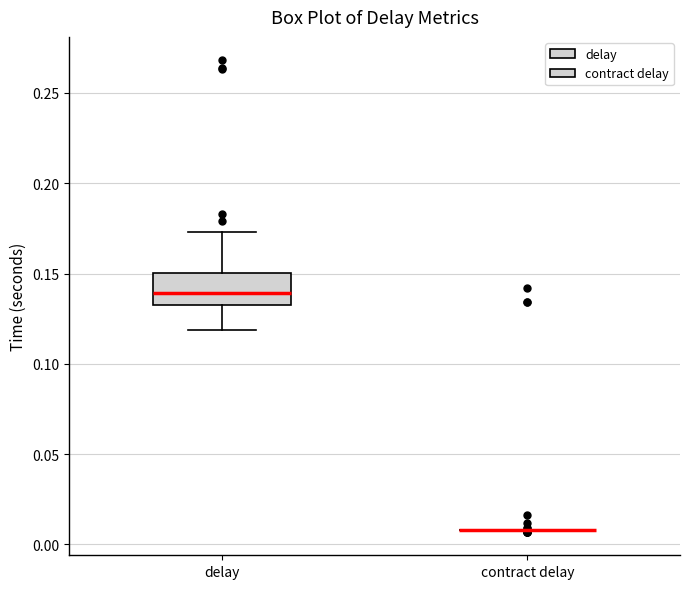

Where does the upper whisker of the box for delay end on the y-axis? The values are not printed on the chart, so give them approximately, as read against the axis.

0.175